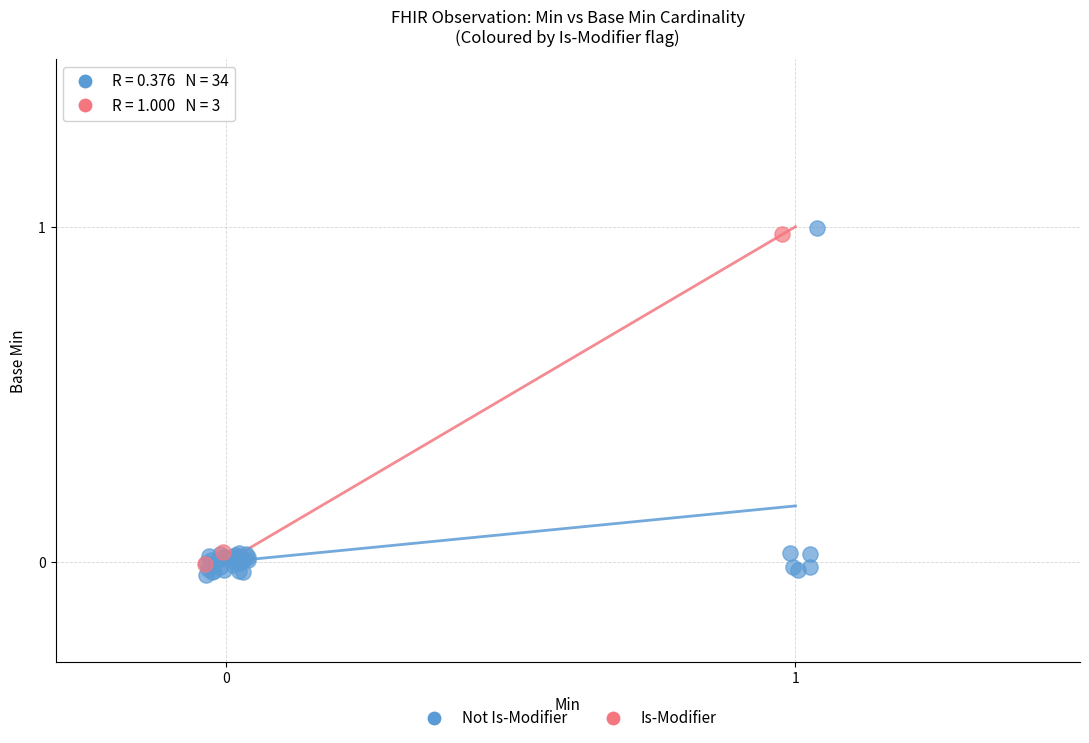

Which series has the largest Y range (max minus min)?

Not Is-Modifier